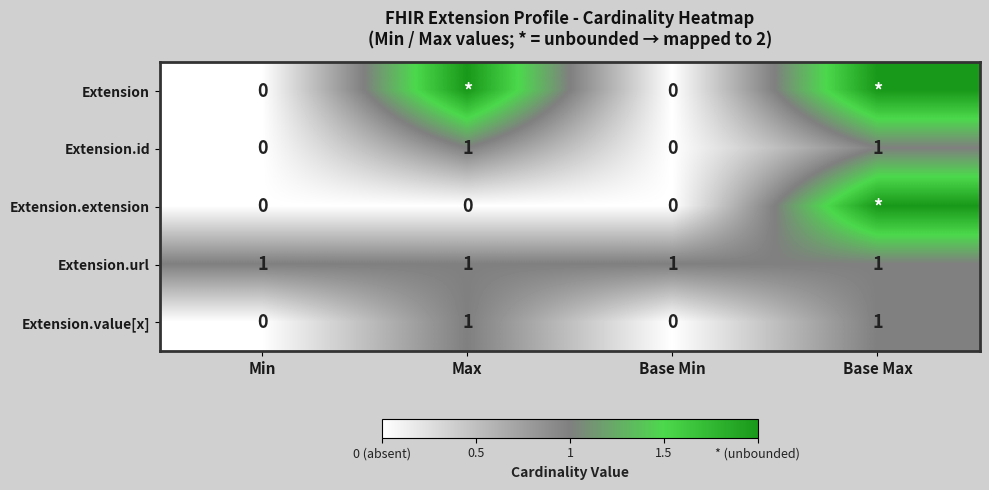

The value of Extension.value[x] at Base Max is 1. True or false?

True